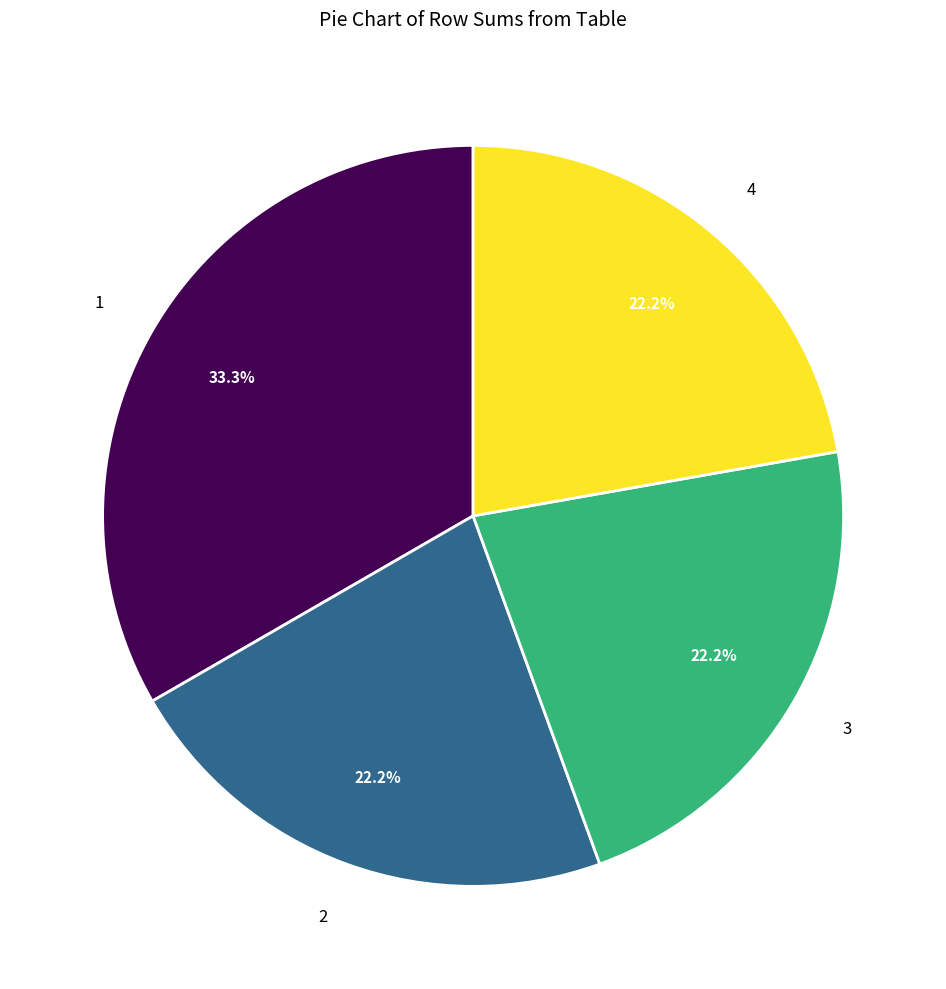

Count the number of slices in the pie.

4